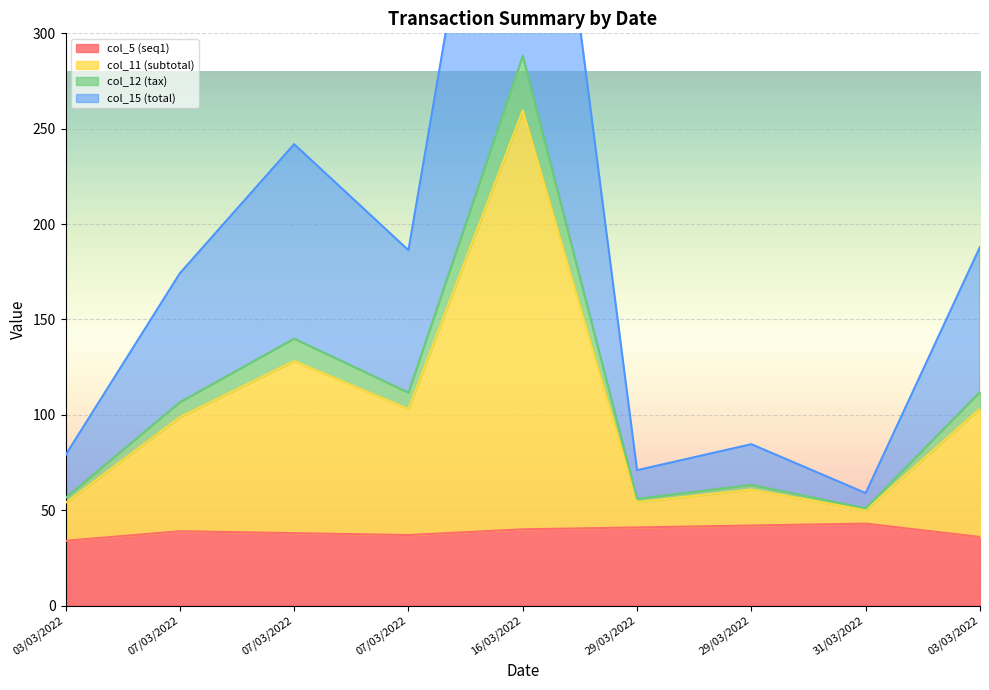

Between 16/03/2022 and 07/03/2022, which is larger?

16/03/2022